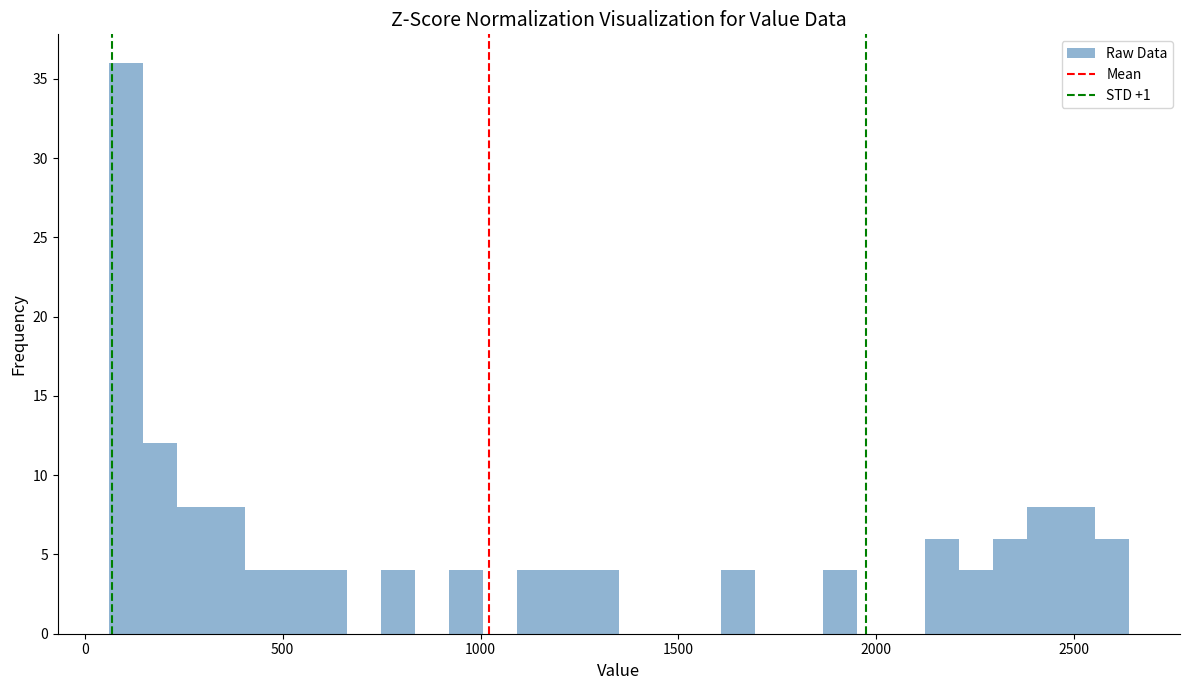

Around what value on the x-axis is the tallest bar? Give the approximate position of its centre, as read against the axis.

100